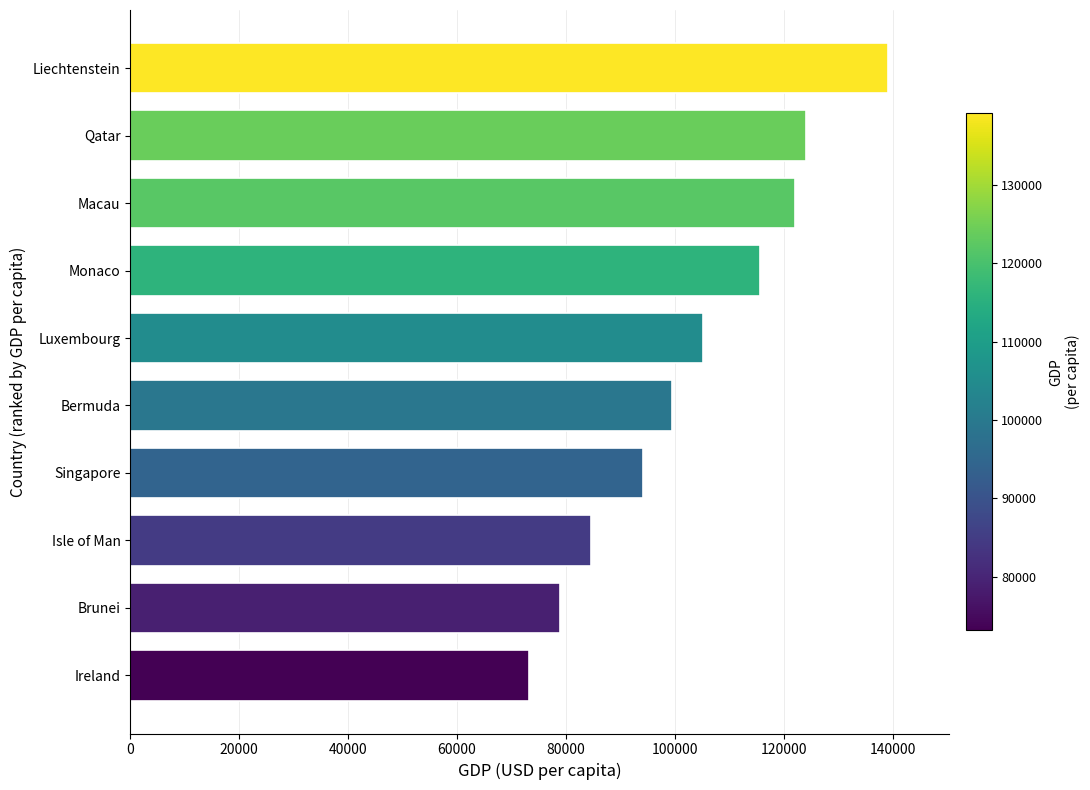

Rank the categories by value from lowest to highest.

Ireland, Brunei, Isle of Man, Singapore, Bermuda, Luxembourg, Monaco, Macau, Qatar, Liechtenstein